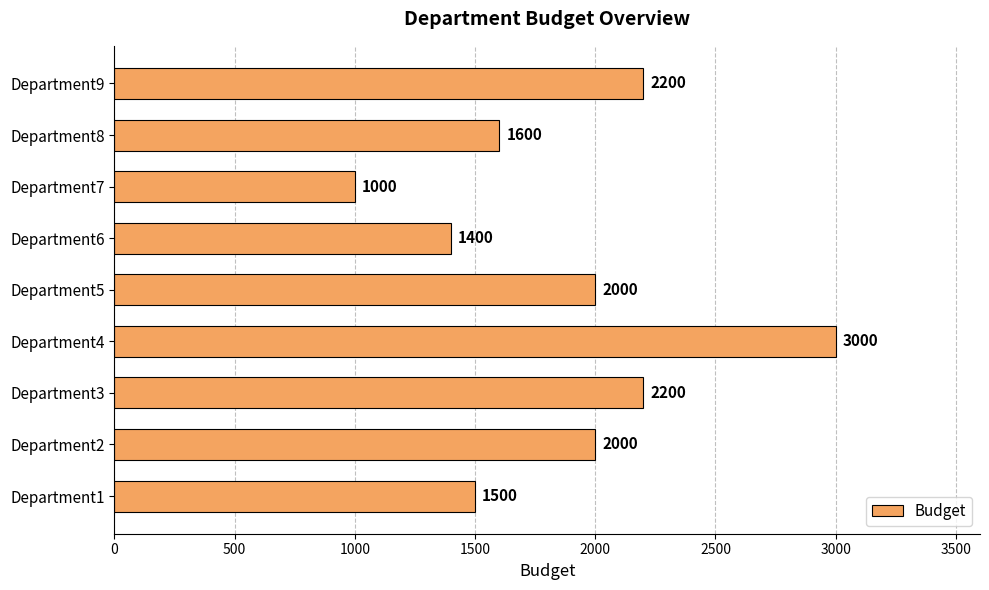

Approximately how many times larger is the value at Department7 compared to Department1?

0.7